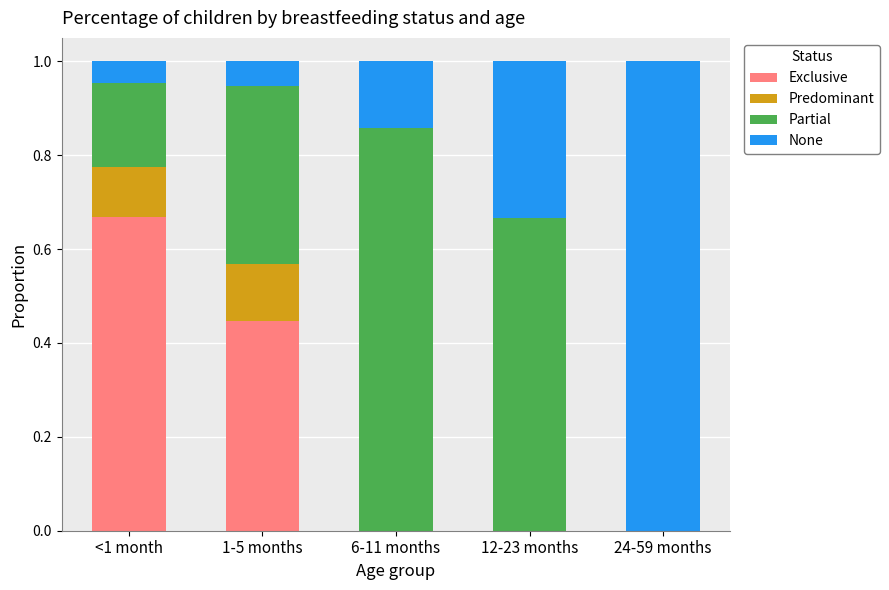

At which label does Exclusive reach its peak?

<1 month